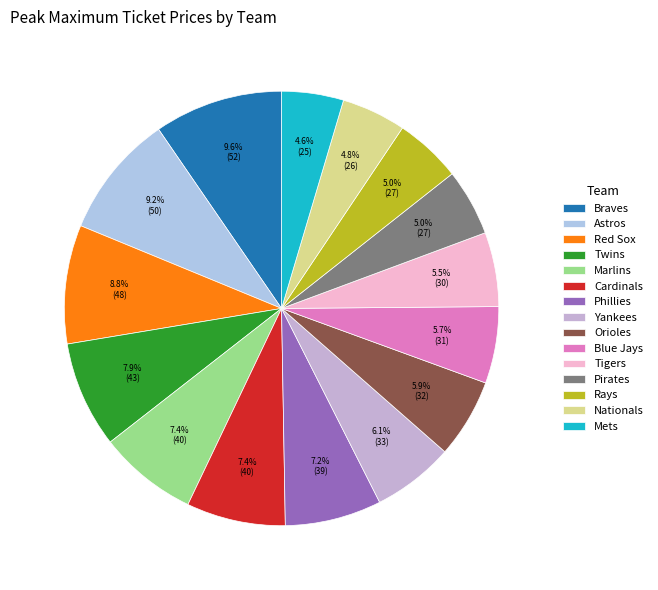

What percentage is the Braves slice, to the nearest percent?

10%